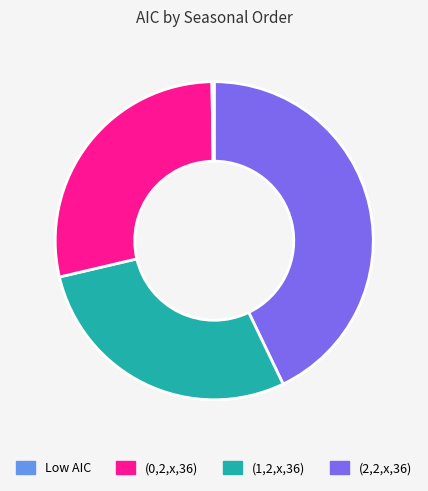

Does any single category account for the majority?

No